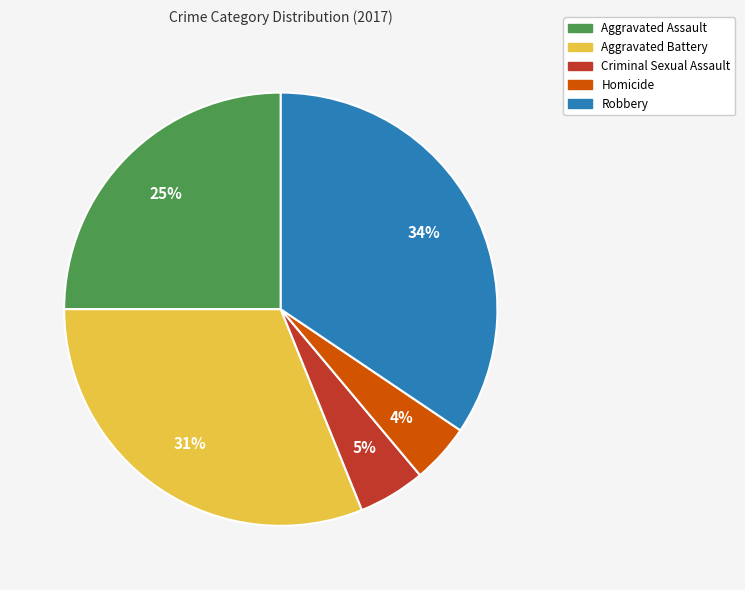

Is the sum of Criminal Sexual Assault and Aggravated Assault greater than half?

No